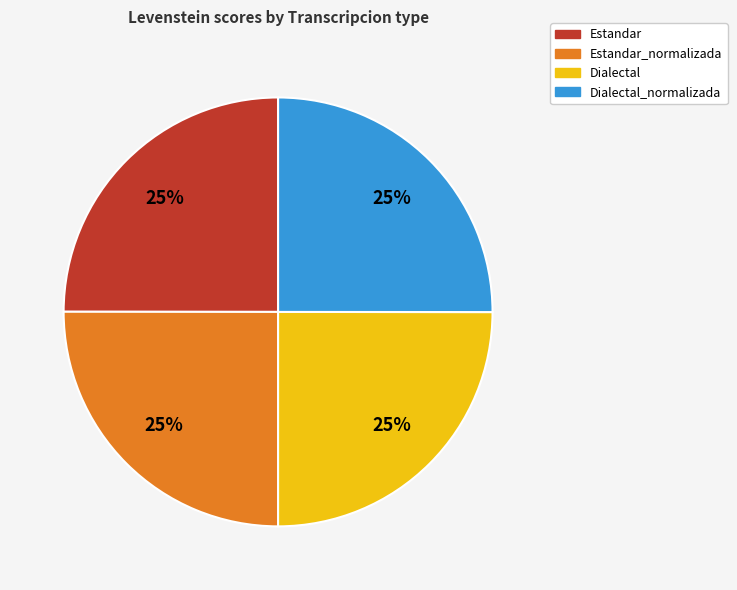

To the nearest percent, what portion does Estandar_normalizada represent?

25%